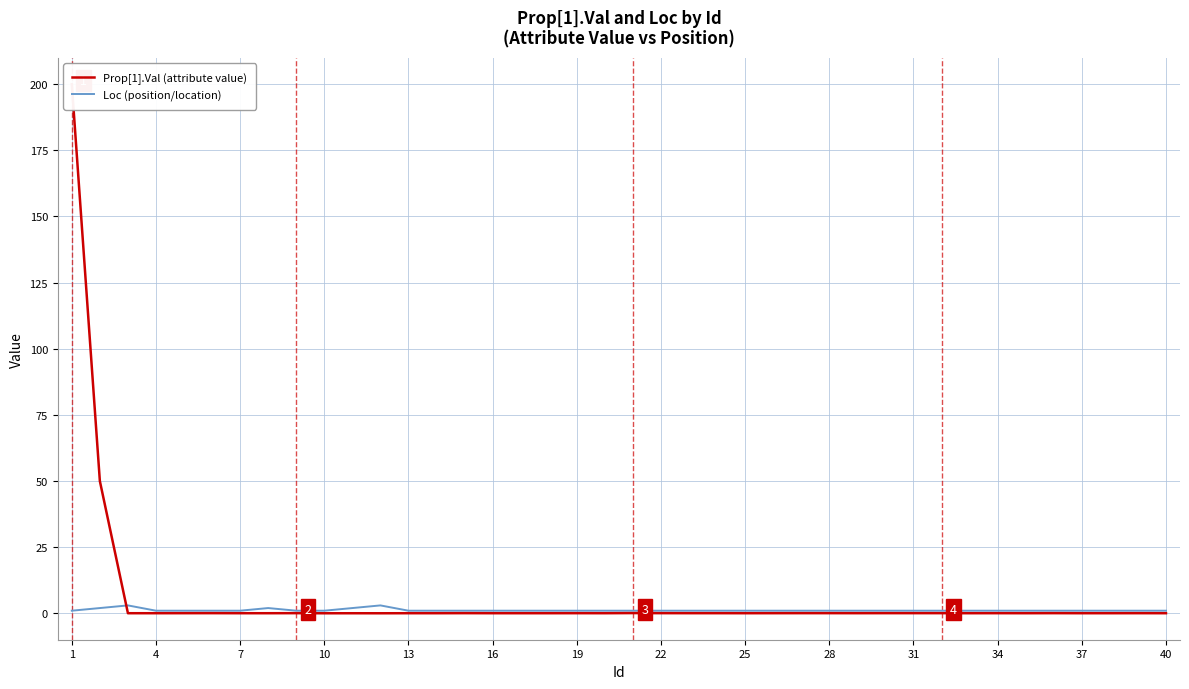

Which series has the largest total across all categories?

Prop[1].Val (attribute value)